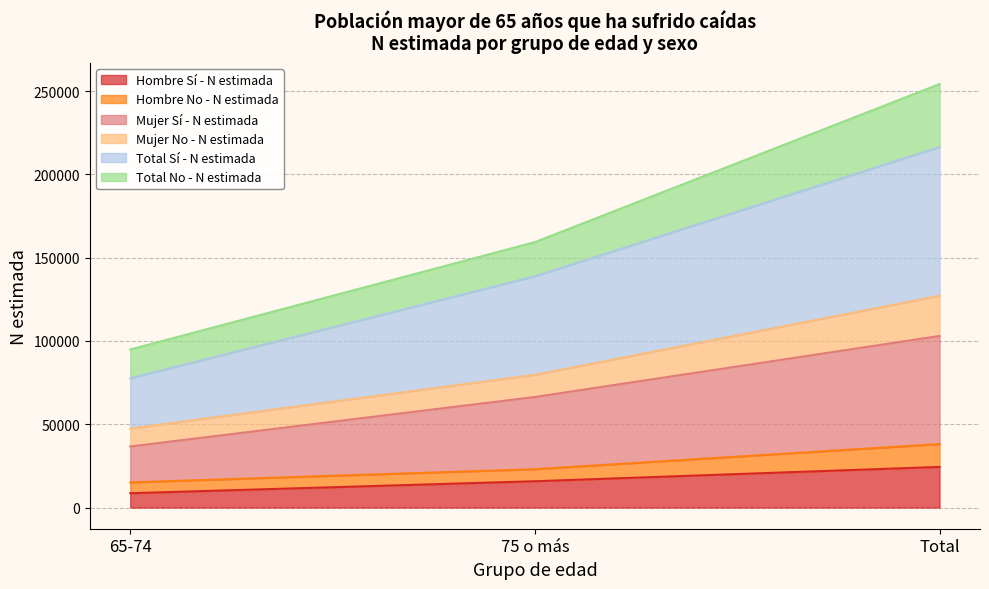

What is the label of the 2nd point from the right?

75 o más